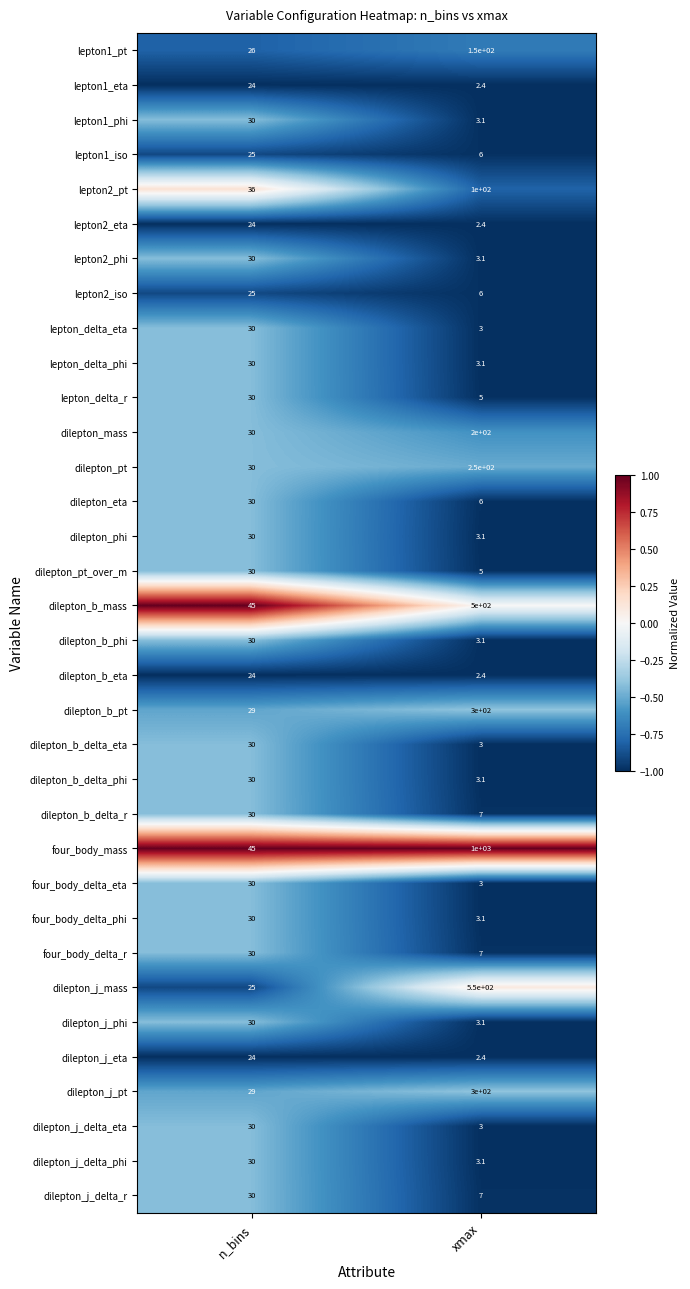

At which category is the sum across all series the highest?

xmax